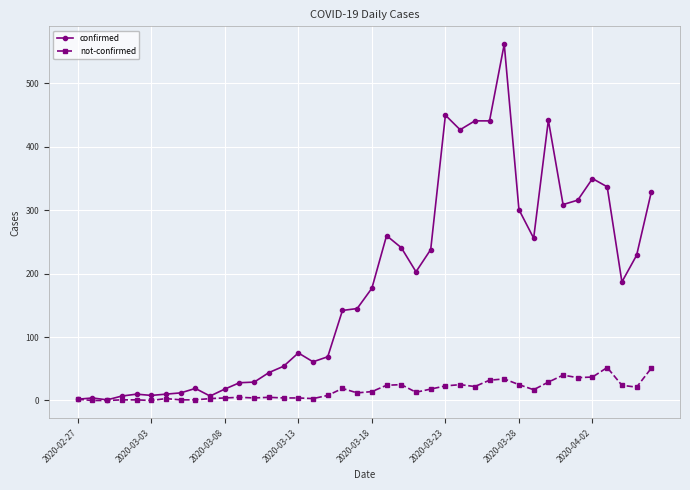

Which series has the widest spread of values?

confirmed